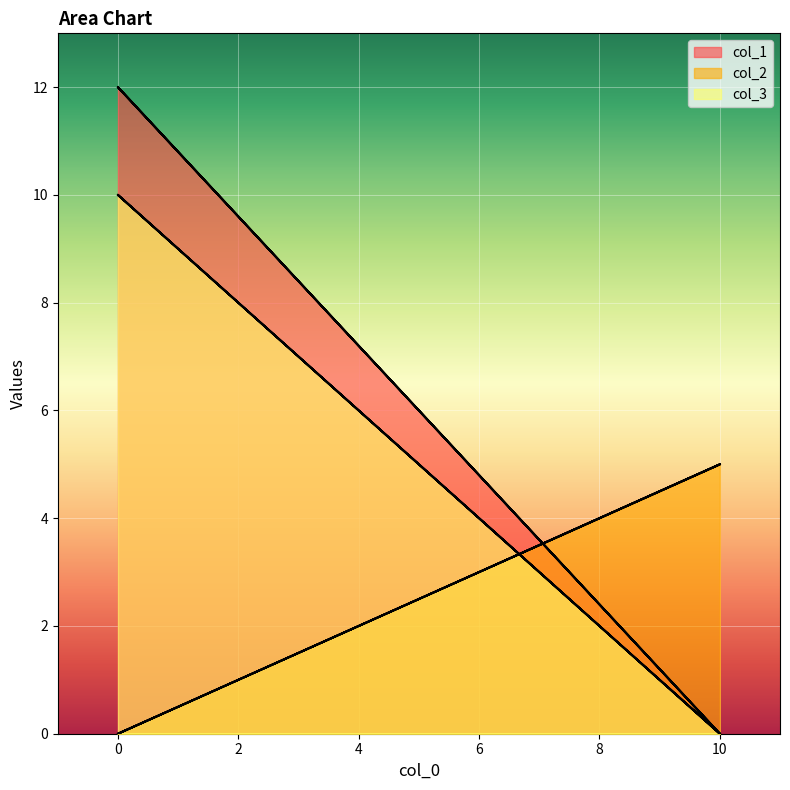

List the series in order of their overall mean, highest first.

col_1, col_3, col_2